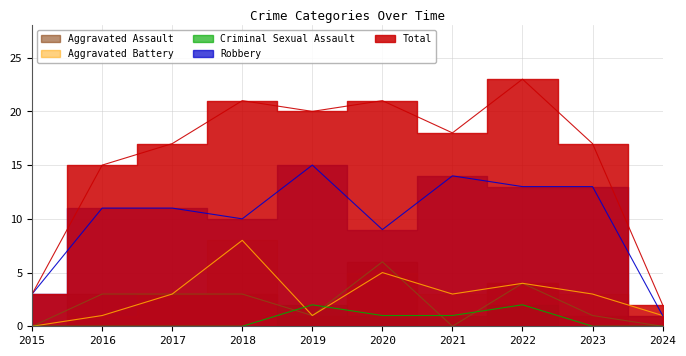

Which category has the lowest value in the Robbery series?

2024